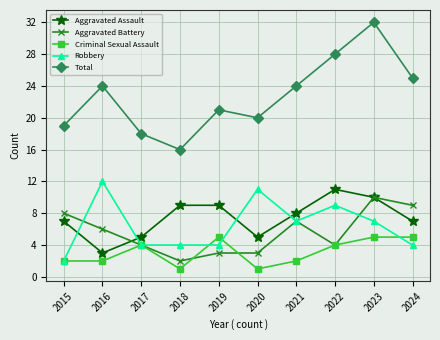

What is the spread (max minus min) of values at 2018?

15